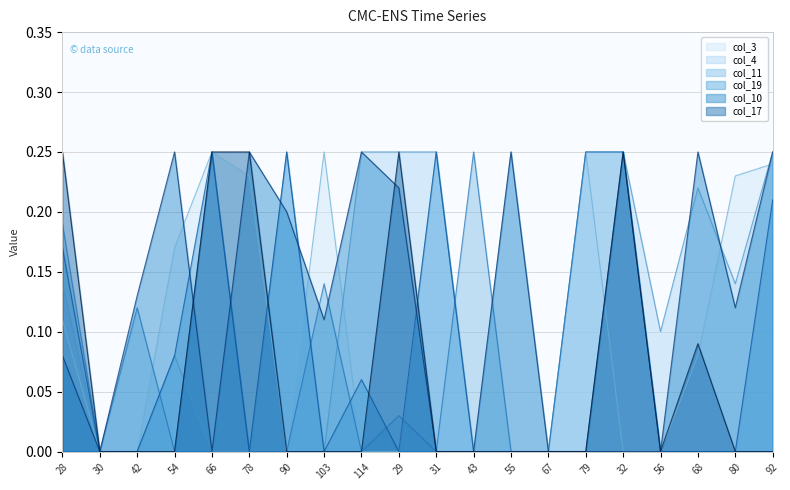

How many data points does each series have?

20